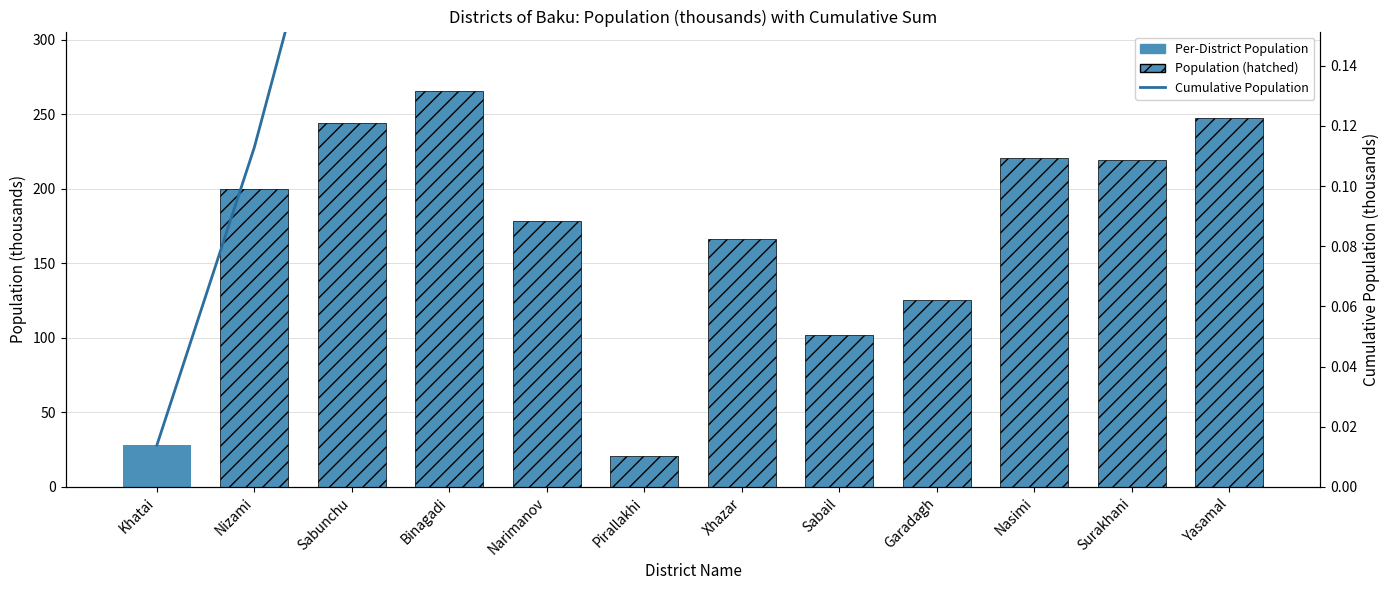

True or false: the data shows 0.1 at Binagadi.

False